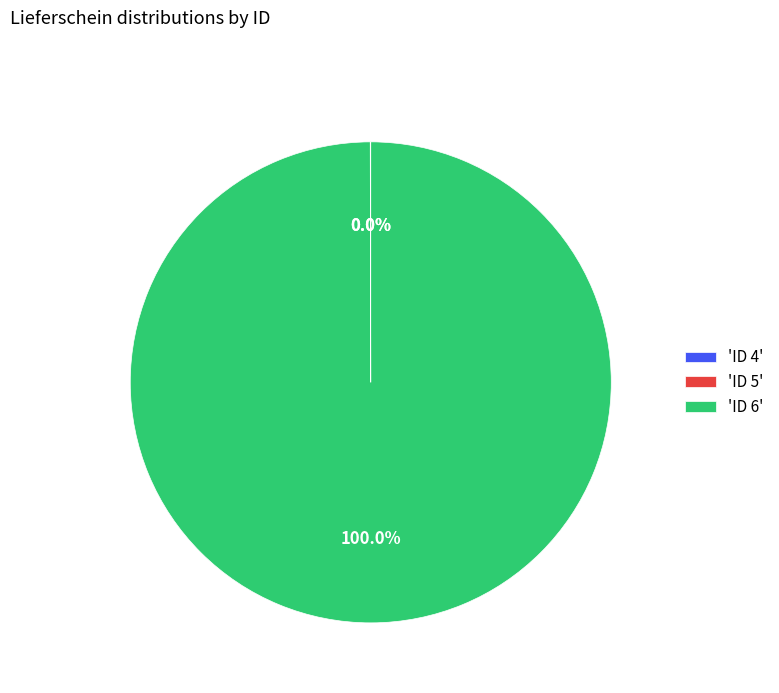

Which slice represents more than half of the pie?

'ID 6'